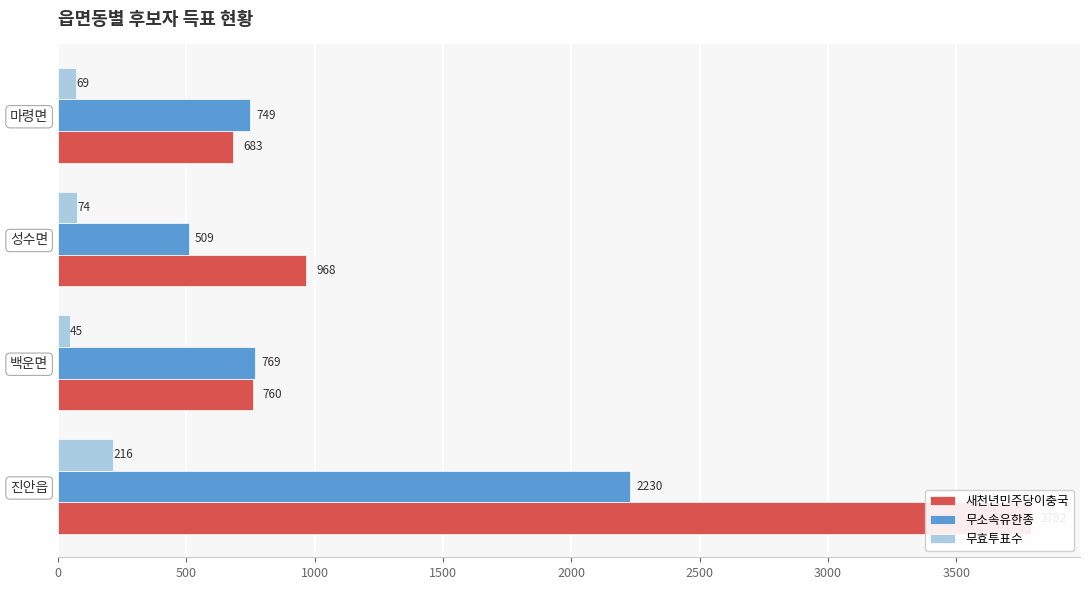

Between 진안읍 and 마령면, which series saw the biggest shift?

새천년민주당이충국